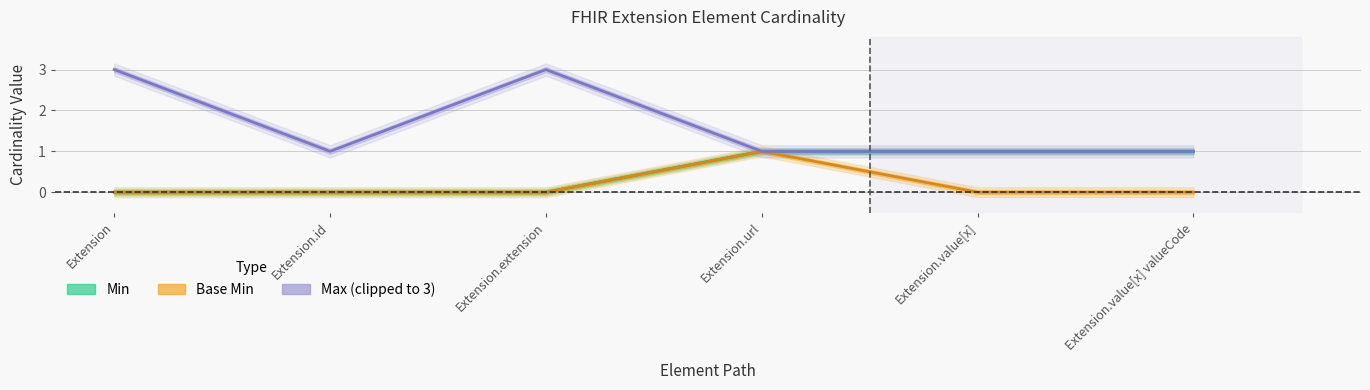

What is the total value across all series at Extension.extension?

3